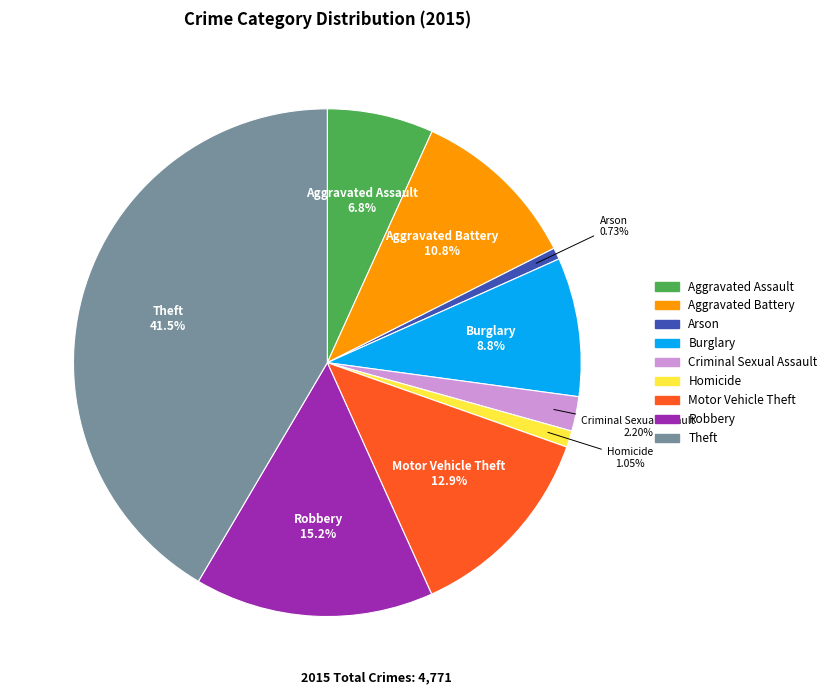

What percentage is the Arson slice, to the nearest percent?

1%